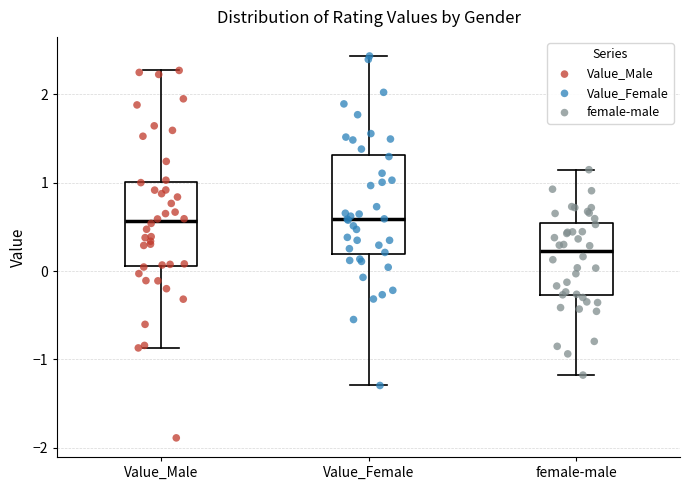

Reading left to right, transcribe this box plot: for each box, give where its median line is, the range the box spans, and where its two whiskers end, as read against the y-axis. The values are not printed on the chart, so give them approximately, as read against the axis.

Value_Male: median 0.6, box 0.1 to 1.0, whiskers -0.9 to 2.3
Value_Female: median 0.6, box 0.2 to 1.3, whiskers -1.3 to 2.4
female-male: median 0.2, box -0.3 to 0.5, whiskers -1.2 to 1.1